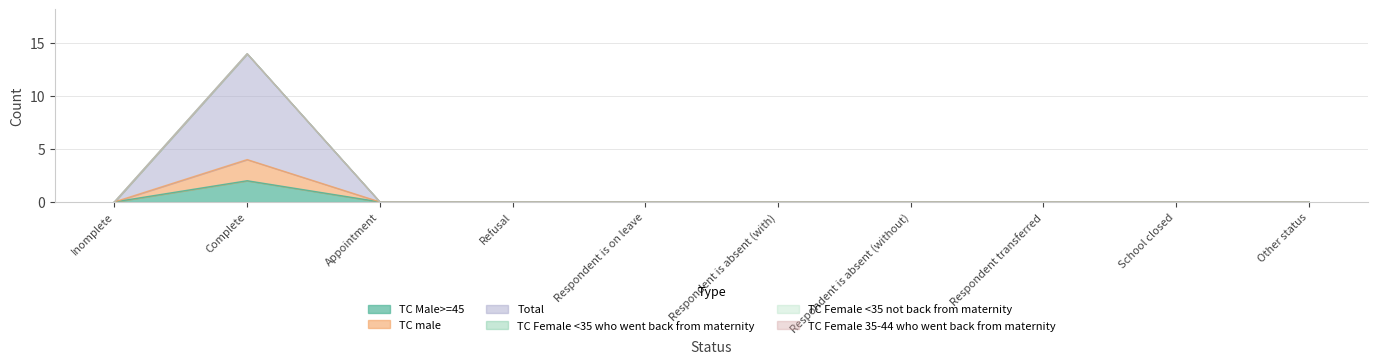

Between Inomplete and School closed, which series saw the biggest shift?

TC Male>=45